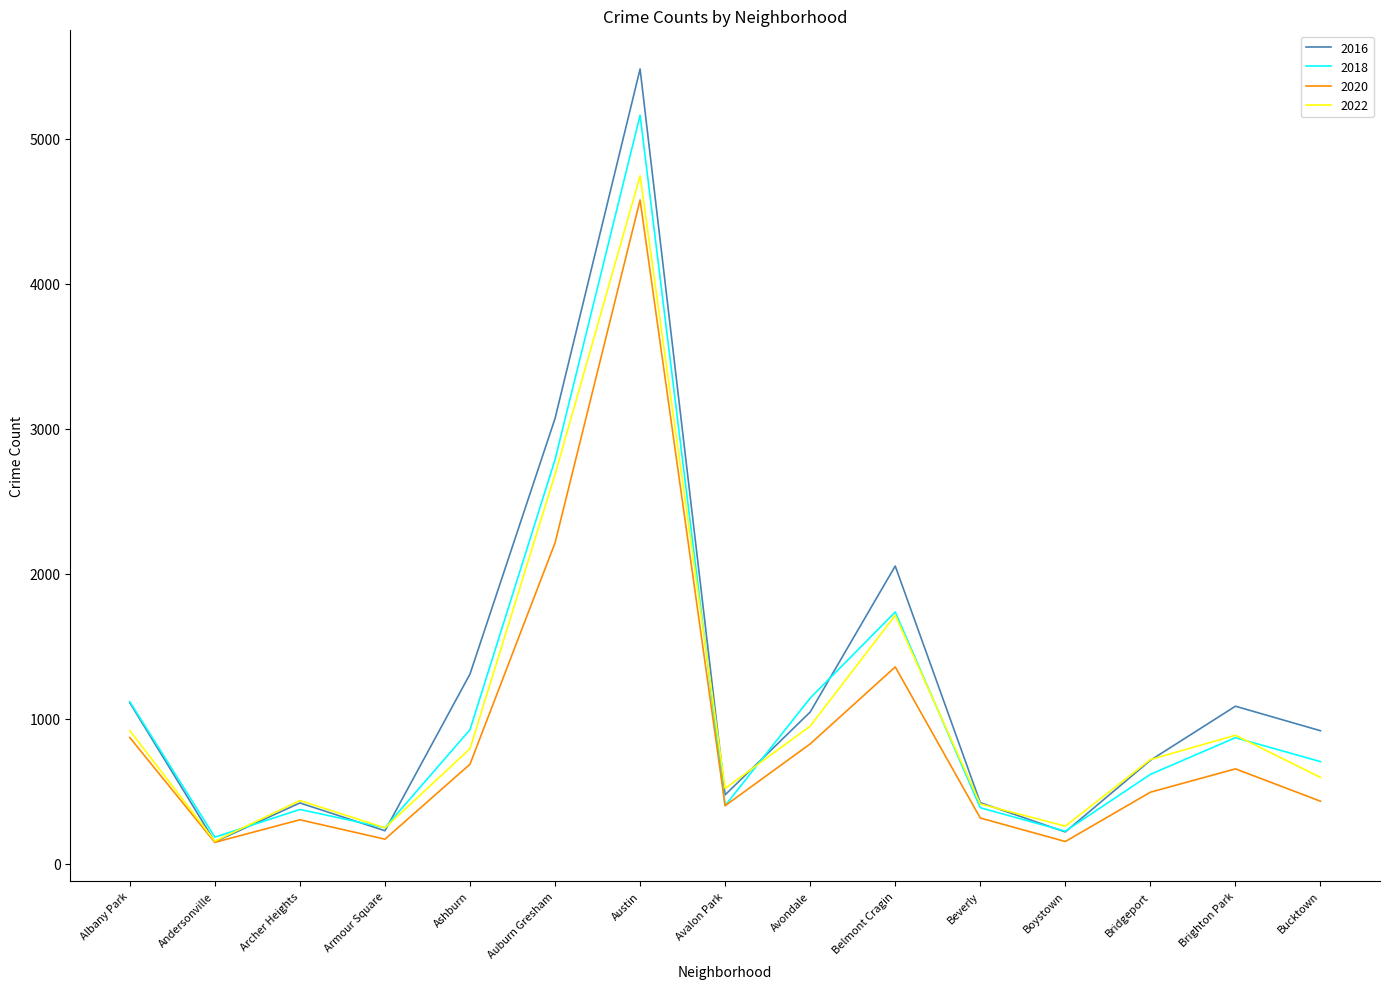

What is the difference between the 2020 values at Bridgeport and Brighton Park?

161